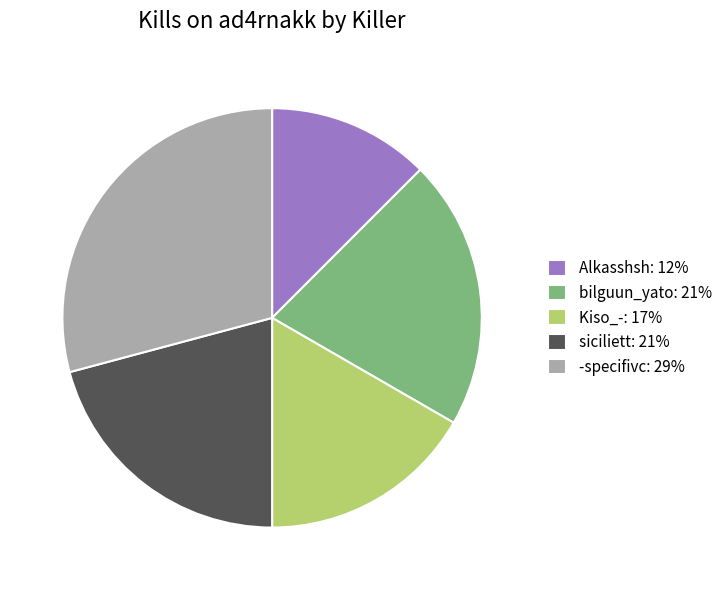

Does any single category account for the majority?

No